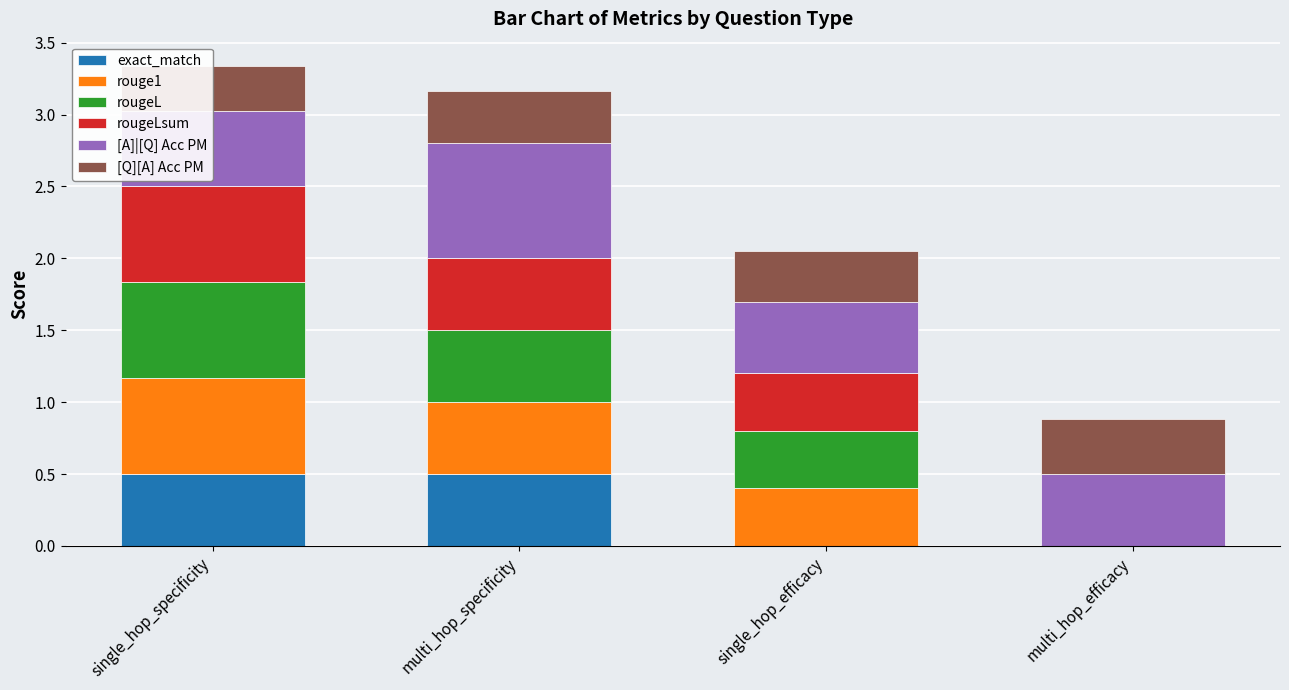

What is the sum of all rouge1 values?

1.6